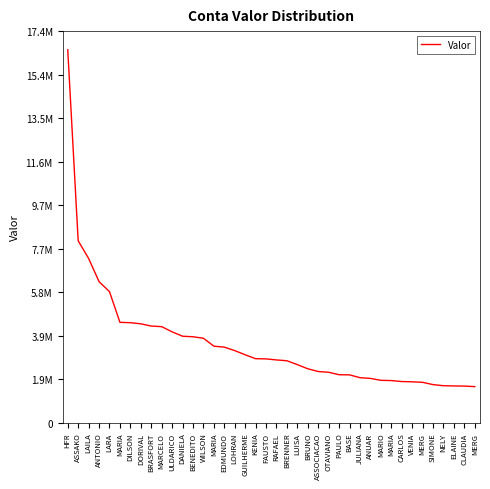

True or false: there are more than 2 points higher than both neighbors.

False